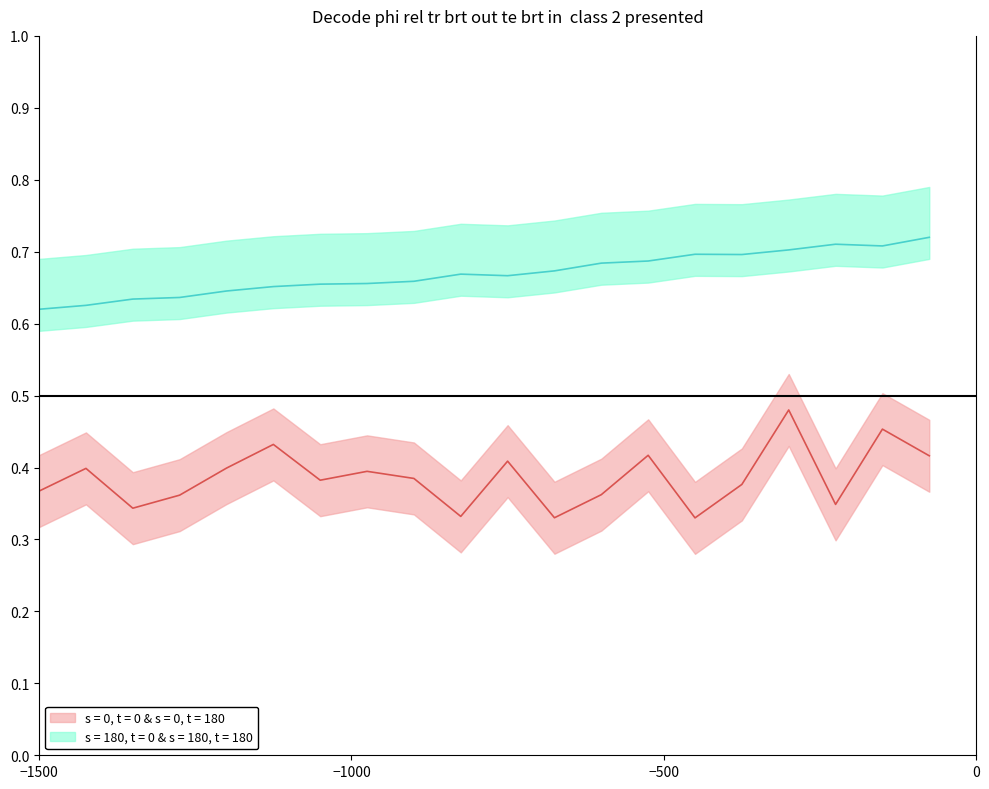

Reading left to right, what are all the values shown in this chart?

col_1: 0.4	0.4	0.3	0.4	0.4	0.4	0.4	0.4	0.4	0.3	0.4	0.3	0.4	0.4	0.3	0.4	0.5	0.3	0.5	0.4
col_2: 0.6	0.6	0.6	0.6	0.6	0.7	0.7	0.7	0.7	0.7	0.7	0.7	0.7	0.7	0.7	0.7	0.7	0.7	0.7	0.7